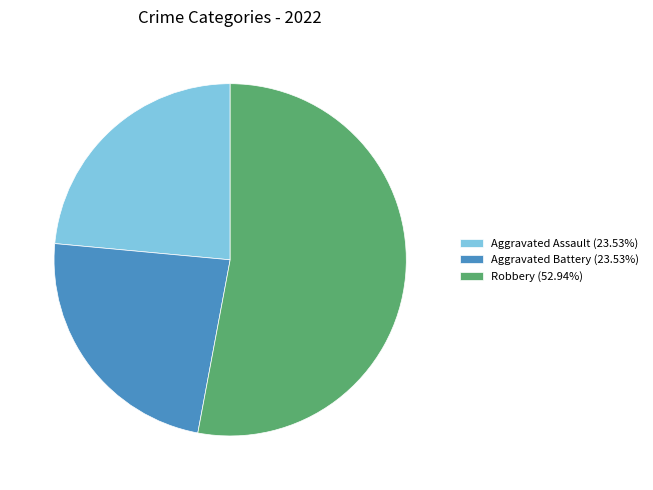

How many segments does this pie chart have?

3